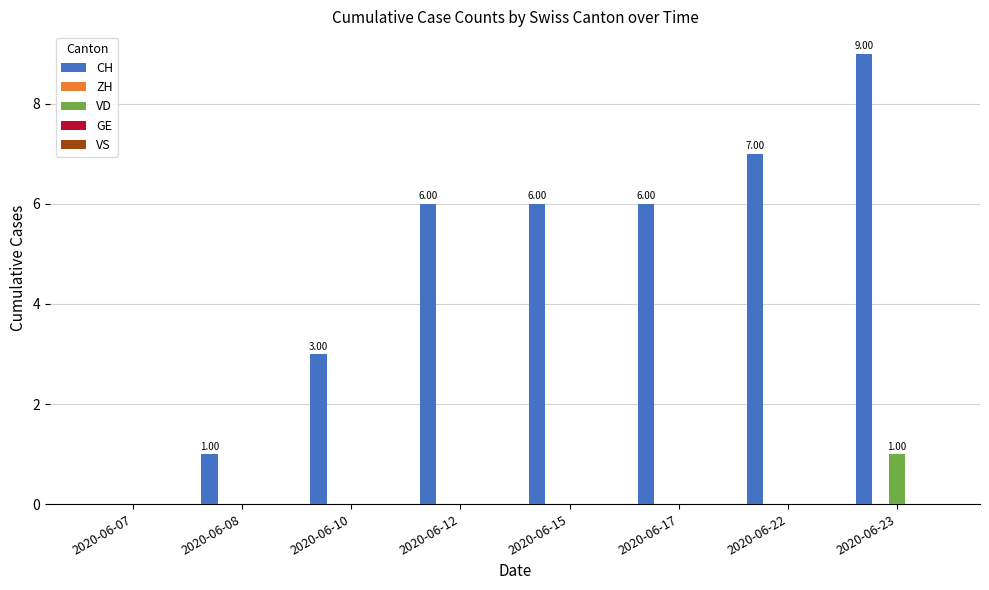

Which series changed the most between 2020-06-22 and 2020-06-23?

CH